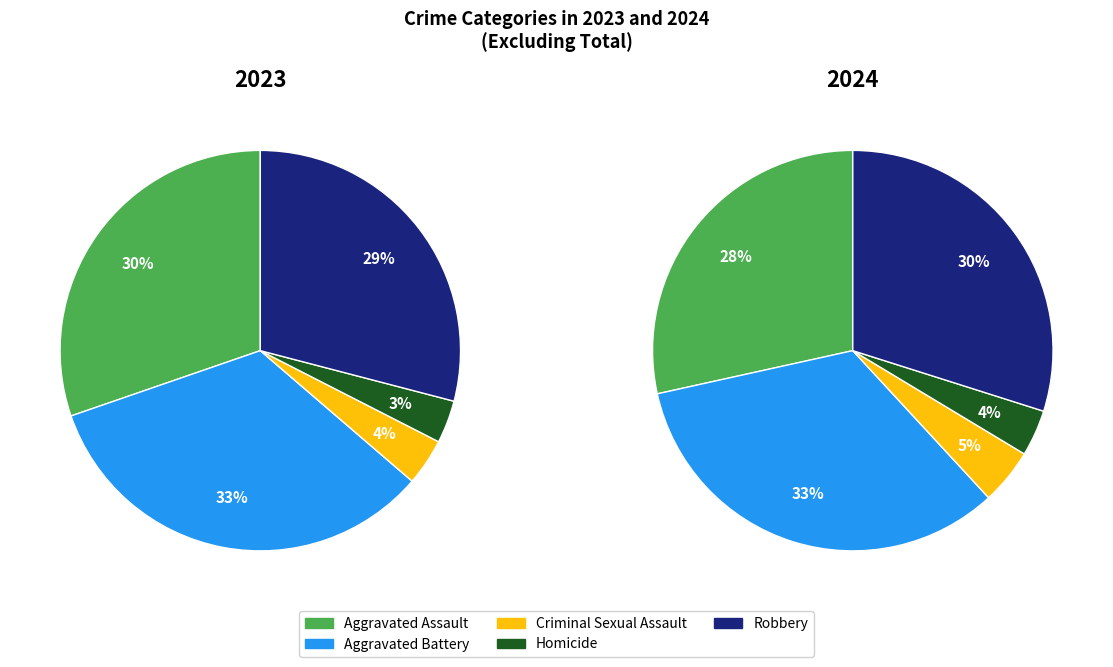

What percentage do 2 and 3 together represent?

7.2%